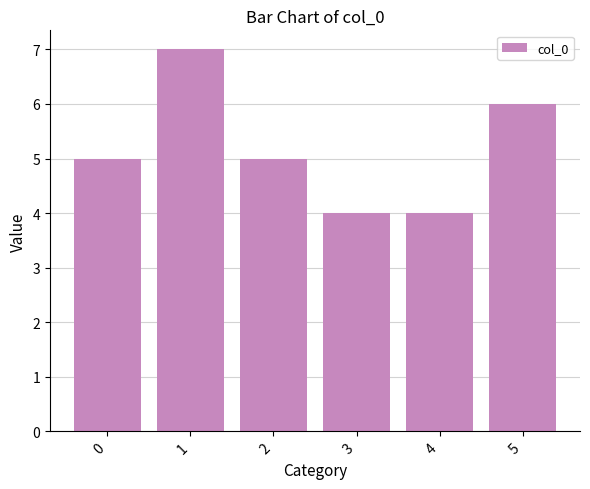

What is the difference between the values at 1 and 5?

1